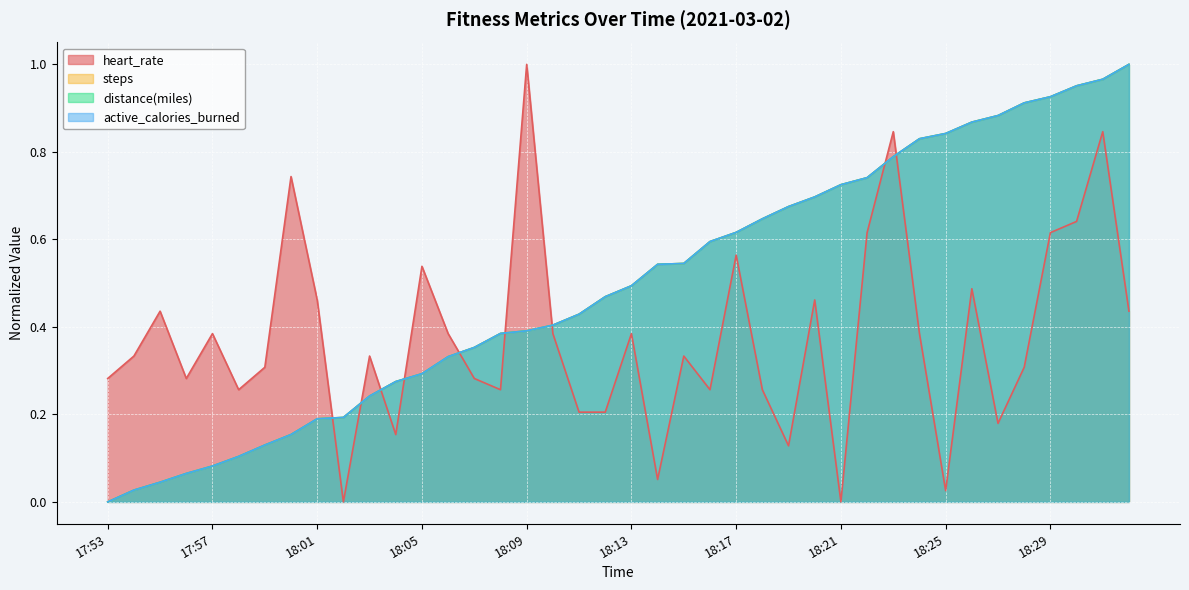

Is it true that heart_rate equals 0.0 at 18:14?

False